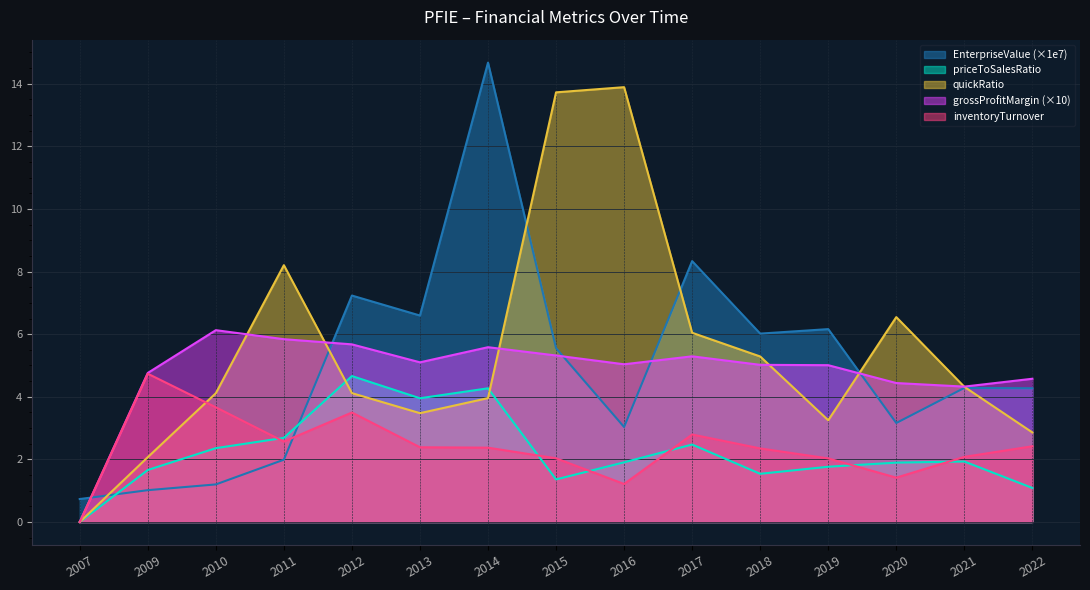

Between 2011 and 2017, which is larger?

2017